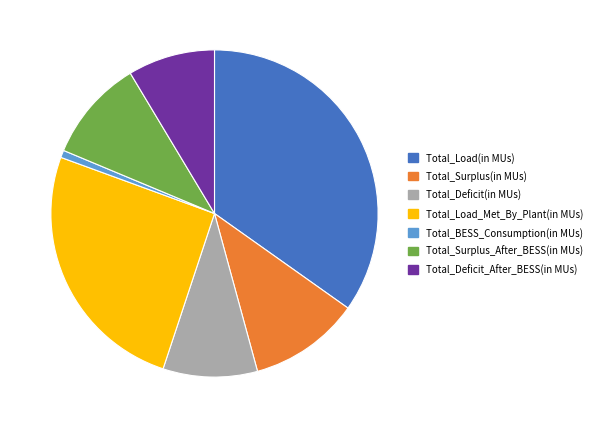

Rank the categories by value from highest to lowest.

Total_Load(in MUs), Total_Load_Met_By_Plant(in MUs), Total_Surplus(in MUs), Total_Surplus_After_BESS(in MUs), Total_Deficit(in MUs), Total_Deficit_After_BESS(in MUs), Total_BESS_Consumption(in MUs)